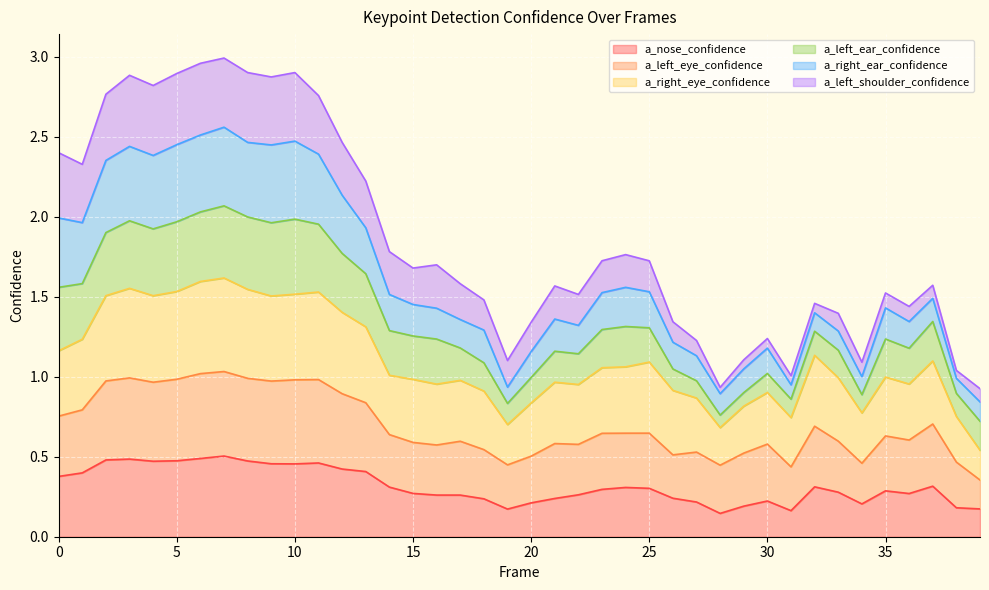

True or false: a_right_eye_confidence and a_left_eye_confidence intersect in this chart.

False